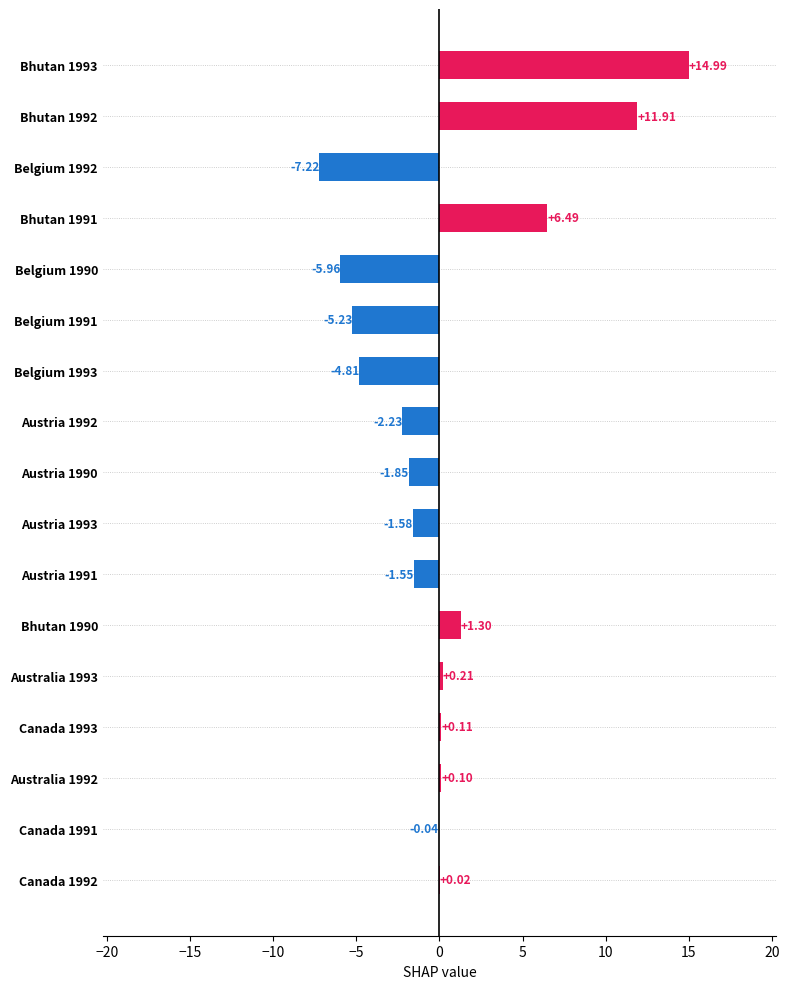

Which has a higher value, Austria 1992 or Canada 1991?

Canada 1991